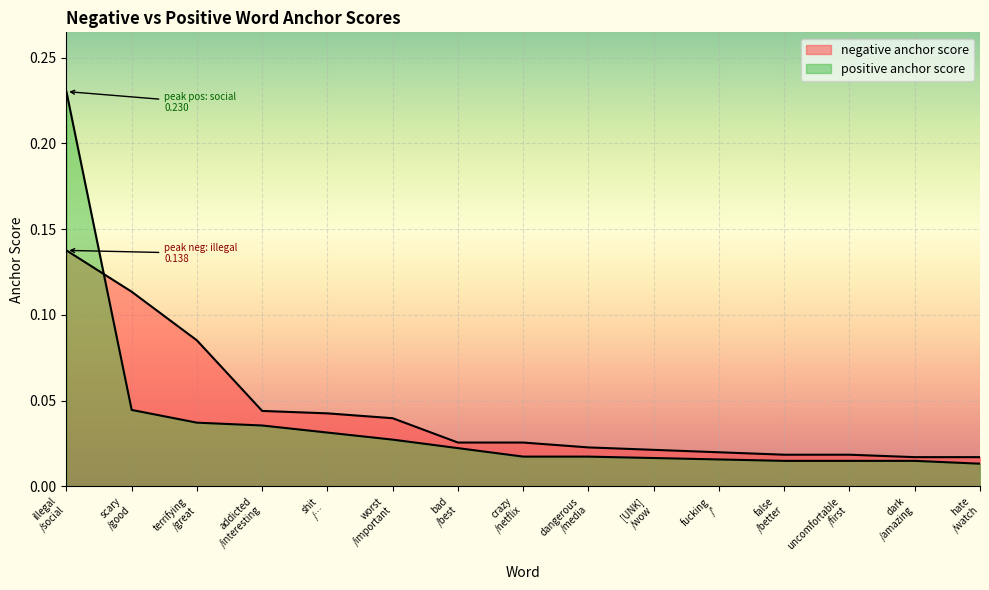

How many intersections are there between positive anchor score and negative anchor score?

1